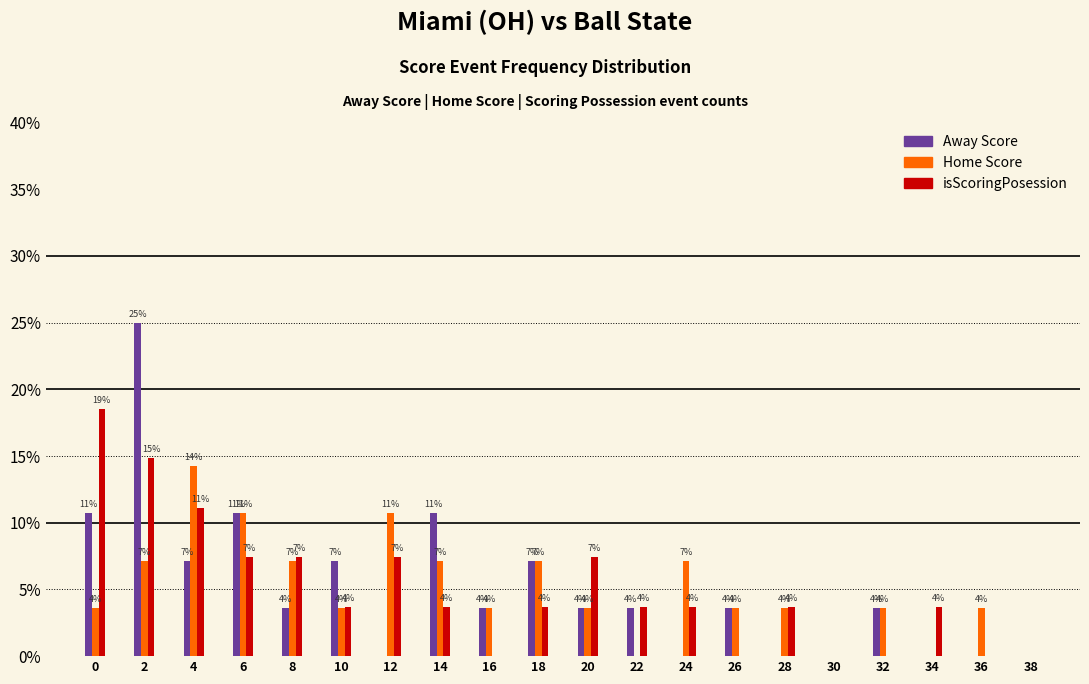

How many groups of bars are there?

20